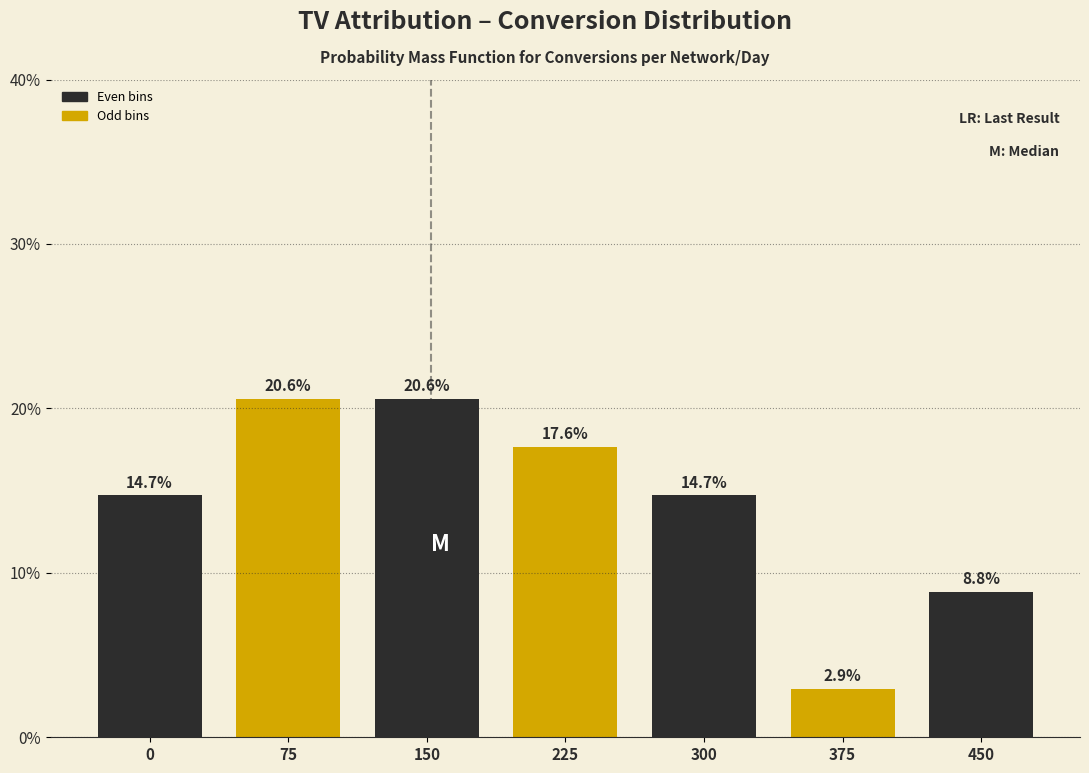

Reading left to right, extract all data points from this chart.

14.7	20.6	20.6	17.6	14.7	2.9	8.8